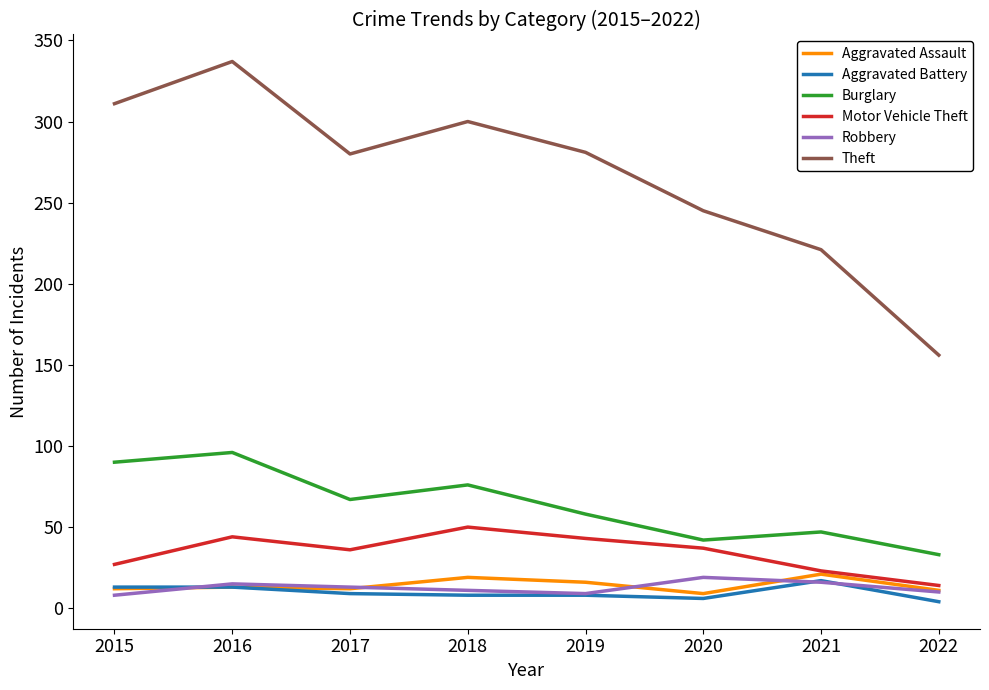

What is the greatest value displayed?

337